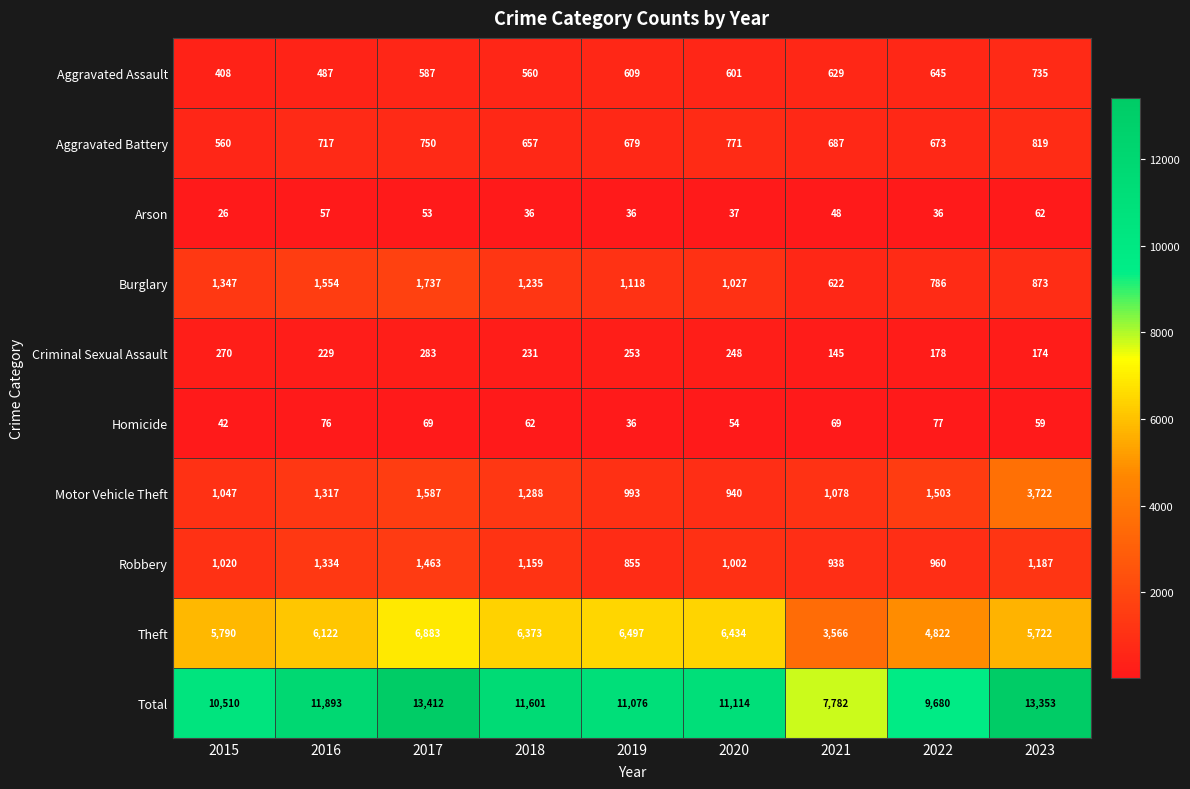

List the series in order of their peak value, highest first.

Total, Theft, Motor Vehicle Theft, Burglary, Robbery, Aggravated Battery, Aggravated Assault, Criminal Sexual Assault, Homicide, Arson